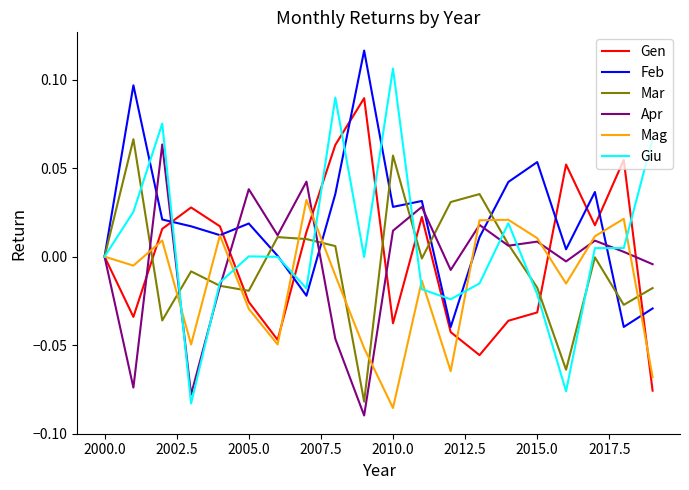

Which series has the largest total across all categories?

Feb